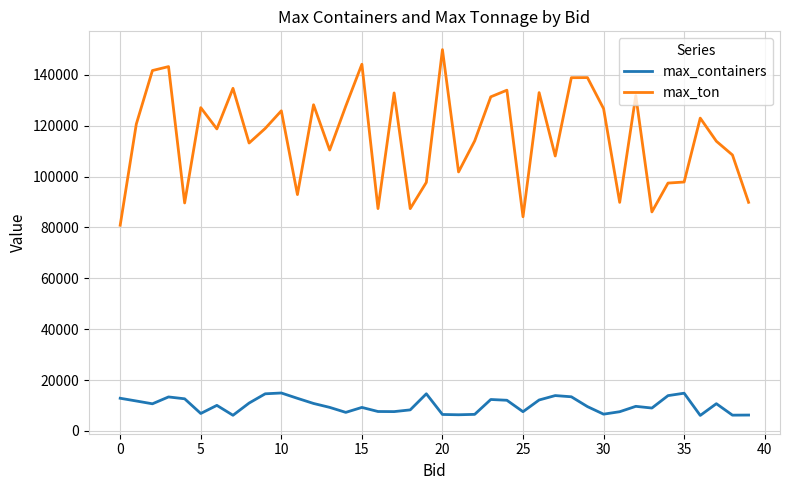

What are all the series names shown in the legend?

max_containers, max_ton